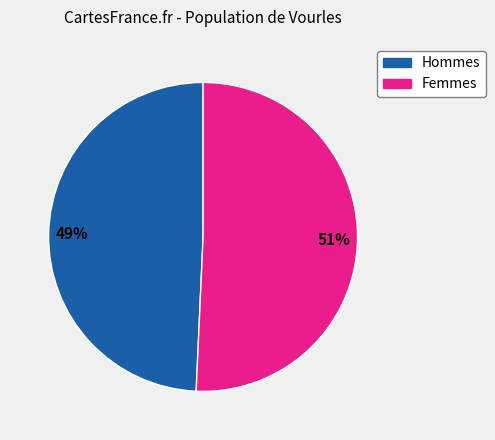

Does any single category account for the majority?

Yes